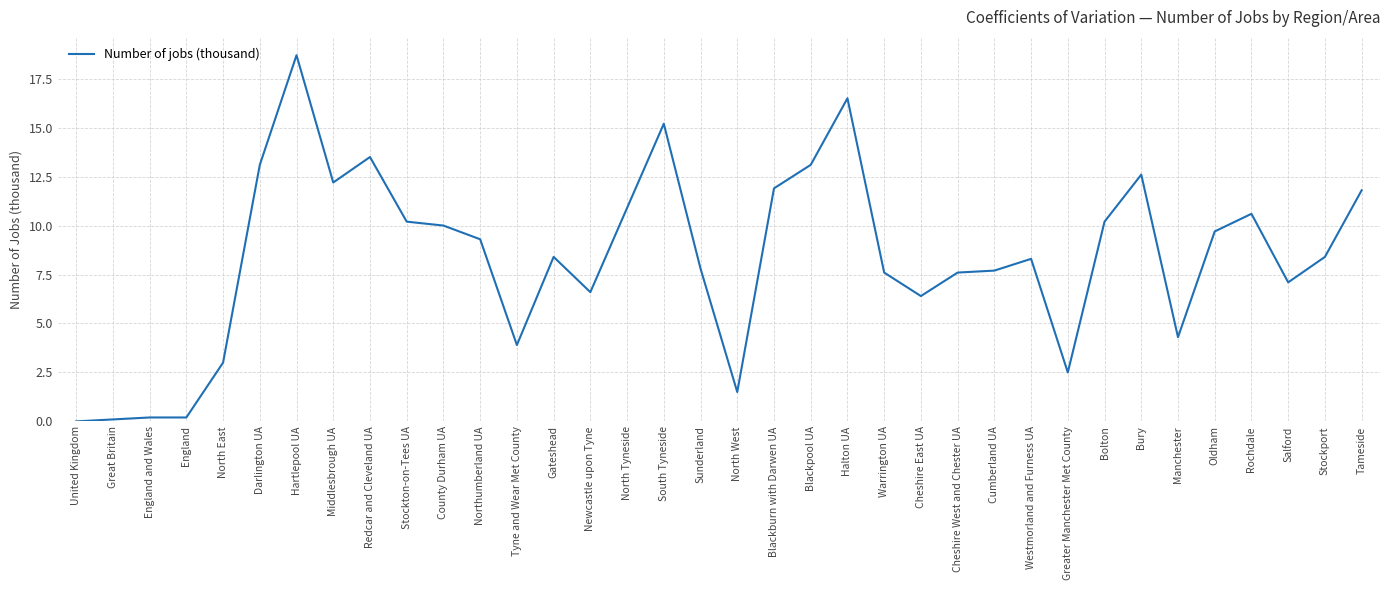

How many values are above zero?

35